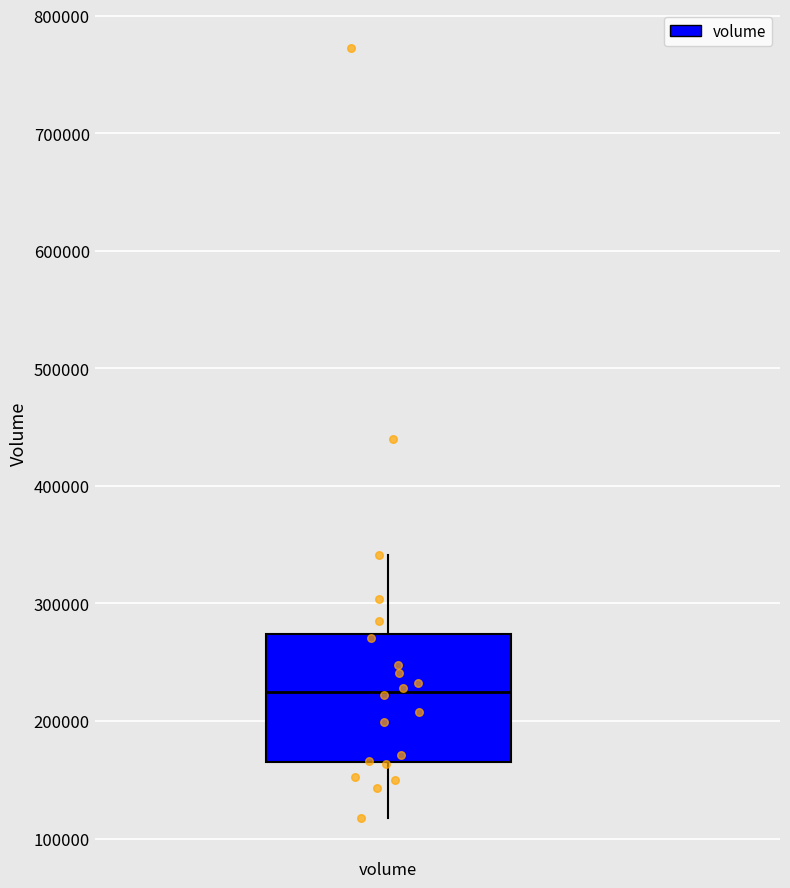

Where does the median line of the box for volume sit on the y-axis? The values are not printed on the chart, so give them approximately, as read against the axis.

220000